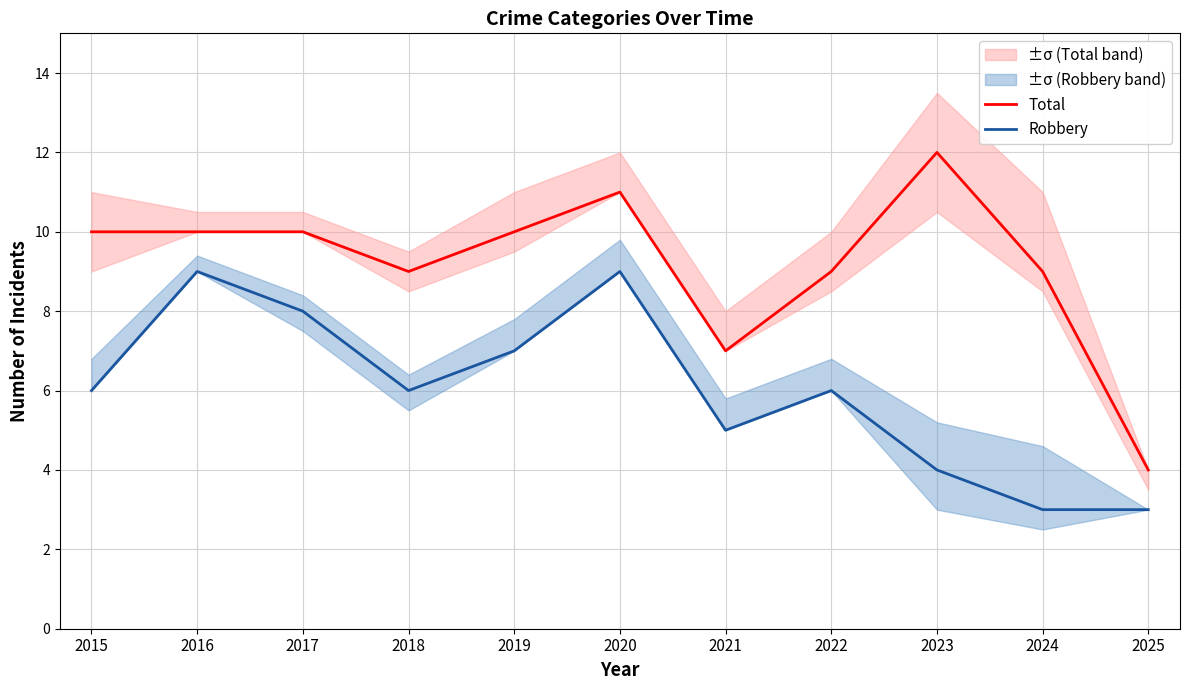

List the labels in order of Total value, largest first.

2023, 2020, 2015, 2016, 2017, 2019, 2018, 2022, 2024, 2021, 2025